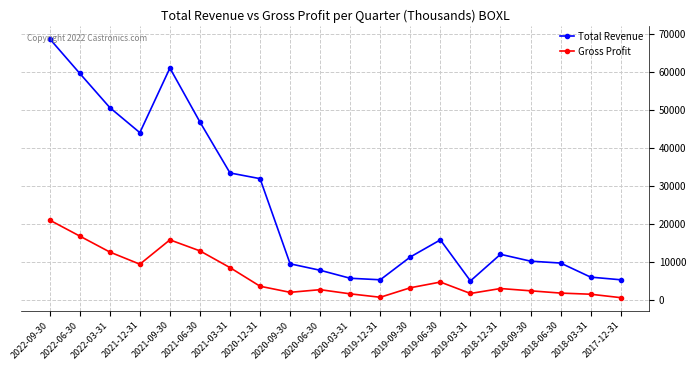

How many data points in Gross Profit are less than 3200?

10